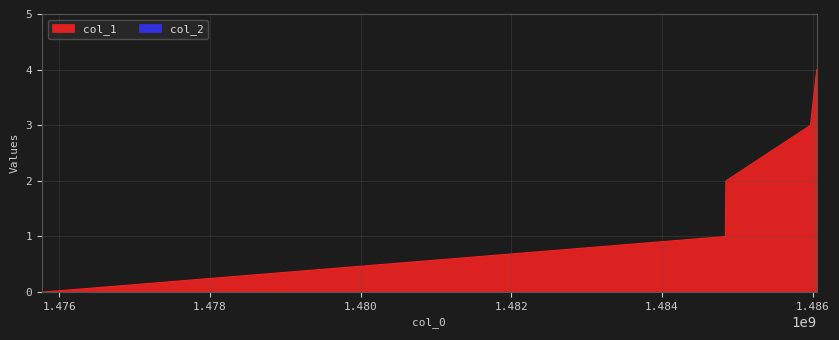

Is it true that the value at 1484841887 is 1?

False